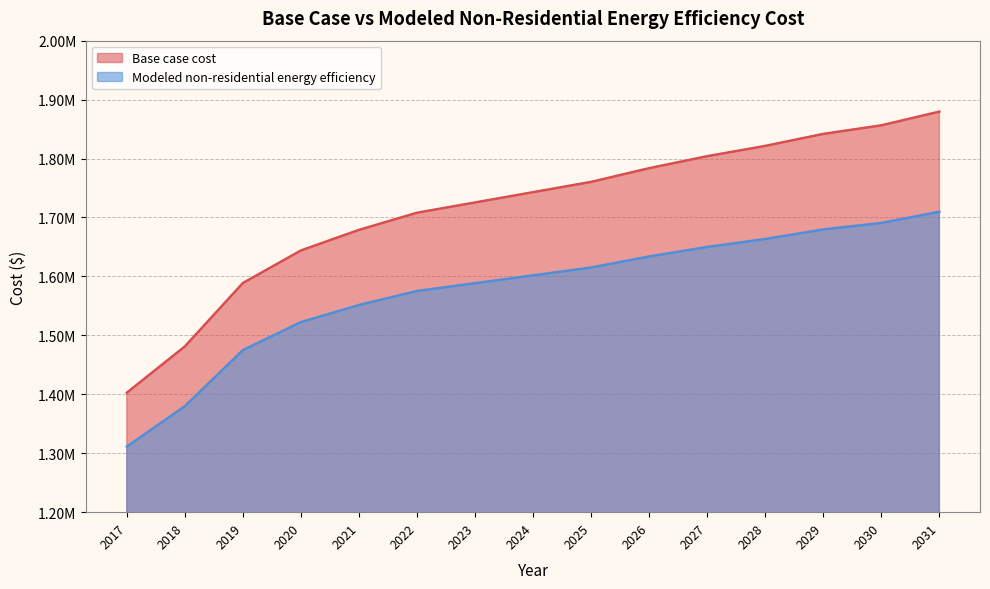

What is the smallest value displayed?

1311271.8